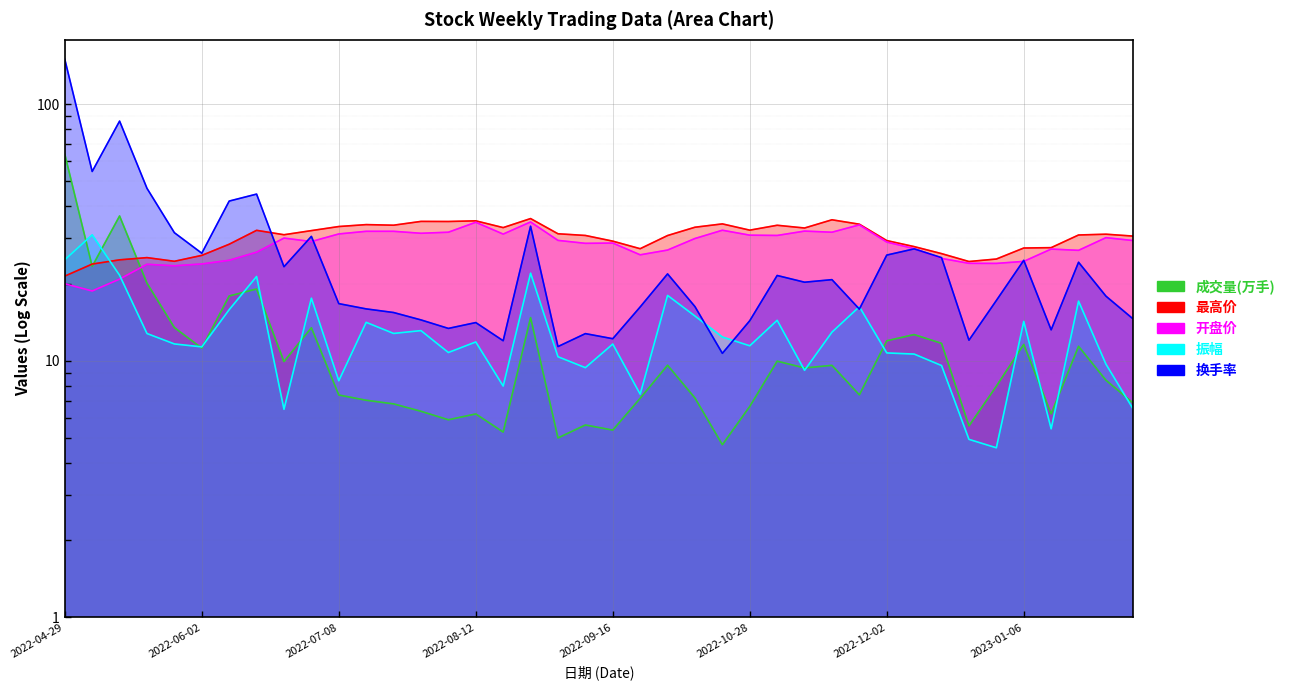

True or false: 振幅 has more than 2 points higher than both neighbors.

True